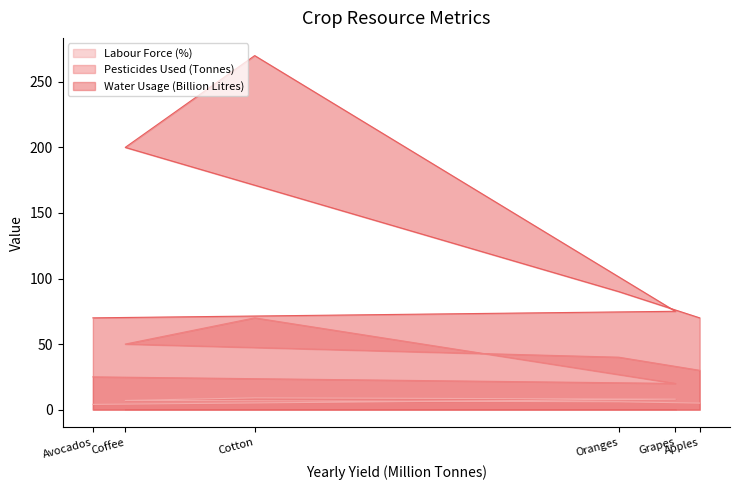

How many values in the Pesticides Used (Tonnes) series exceed 40?

2